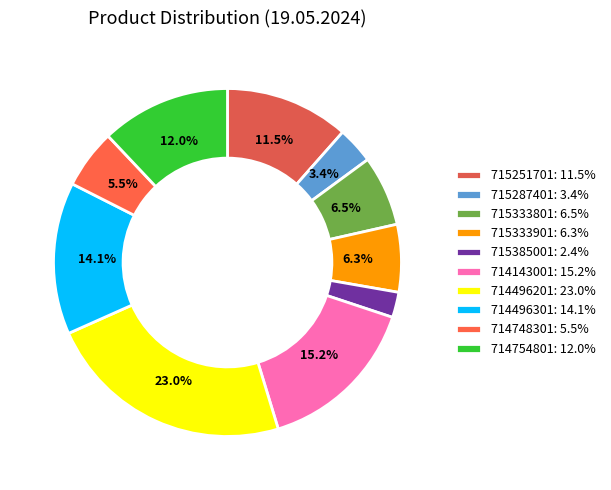

True or false: 714748301 accounts for 1% of the total.

False